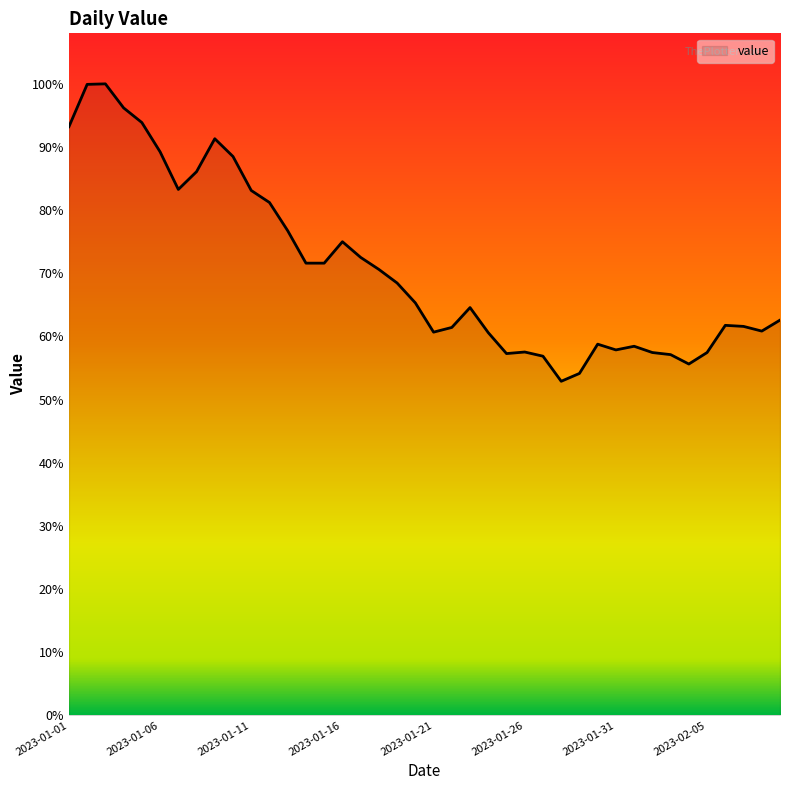

List the labels in order of value, largest first.

2023-01-03, 2023-01-02, 2023-01-04, 2023-01-05, 2023-01-01, 2023-01-09, 2023-01-06, 2023-01-10, 2023-01-08, 2023-01-07, 2023-01-11, 2023-01-12, 2023-01-13, 2023-01-16, 2023-01-17, 2023-01-14, 2023-01-15, 2023-01-18, 2023-01-19, 2023-01-20, 2023-01-23, 2023-02-09, 2023-02-06, 2023-02-07, 2023-01-22, 2023-02-08, 2023-01-21, 2023-01-24, 2023-01-30, 2023-02-01, 2023-01-31, 2023-01-26, 2023-02-02, 2023-02-05, 2023-01-25, 2023-02-03, 2023-01-27, 2023-02-04, 2023-01-29, 2023-01-28